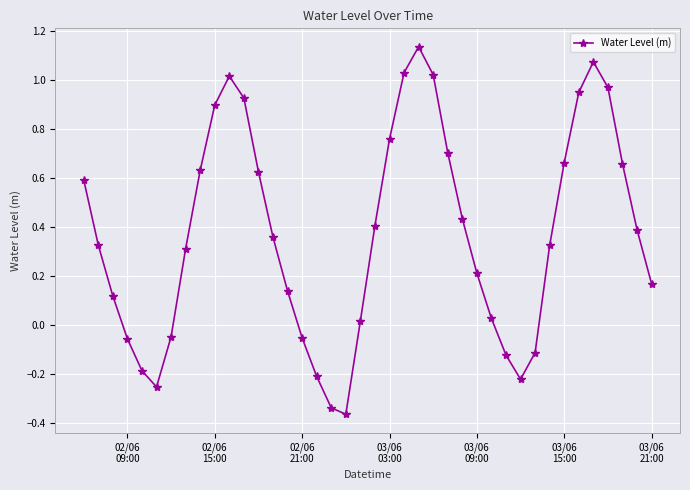

True or false: there are more than 0 points higher than both neighbors.

True